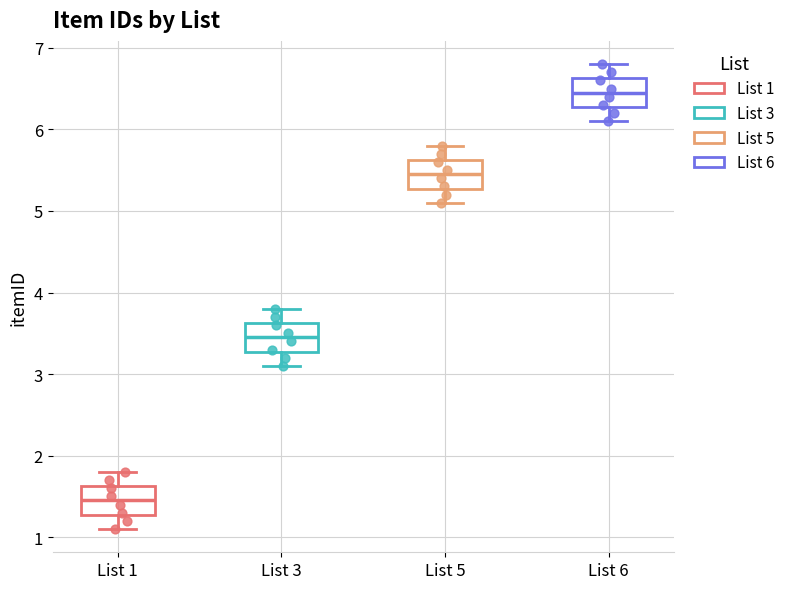

Which box's median line is the highest?

List 6